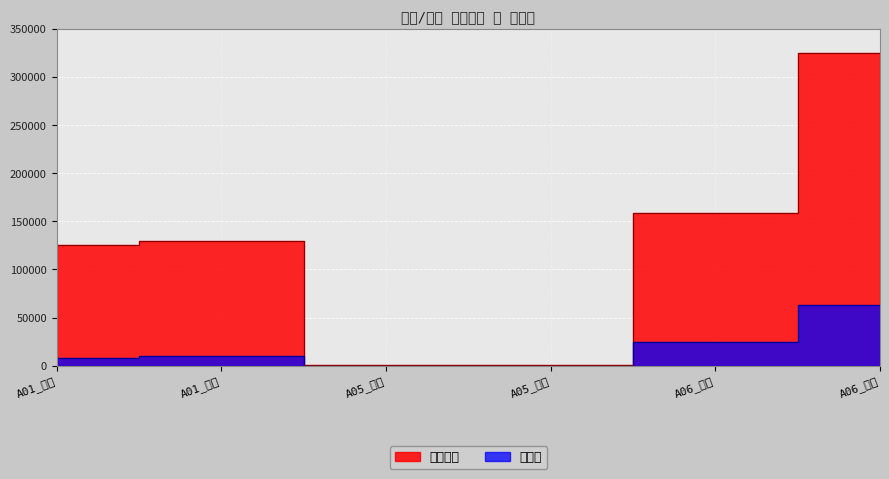

Reading left to right, transcribe all the data shown in this chart.

입국객수: A01_남성=125000	A01_여성=130000	A05_남성=300	A05_여성=200	A06_남성=158912	A06_여성=325000
증가수: A01_남성=8000	A01_여성=10000	A05_남성=10	A05_여성=50	A06_남성=24486	A06_여성=63466